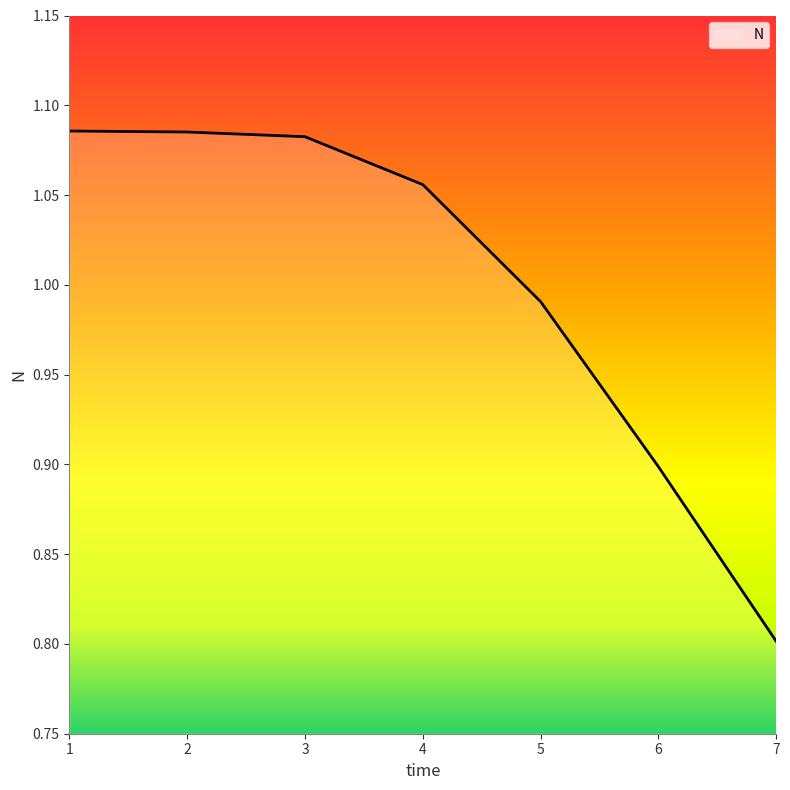

Between 5 and 1, which is larger?

1